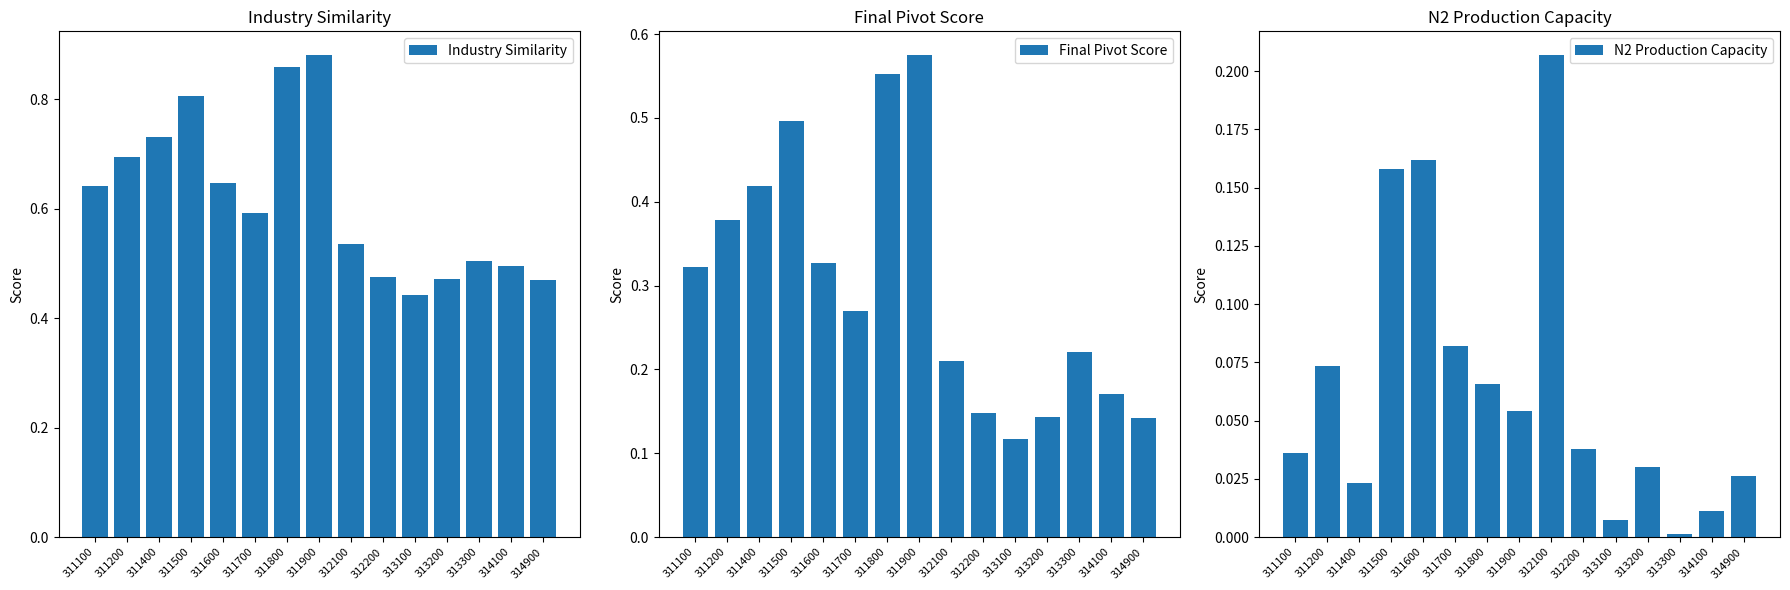

True or false: N2 Production Capacity has a value of 0.0 at 313100.

False